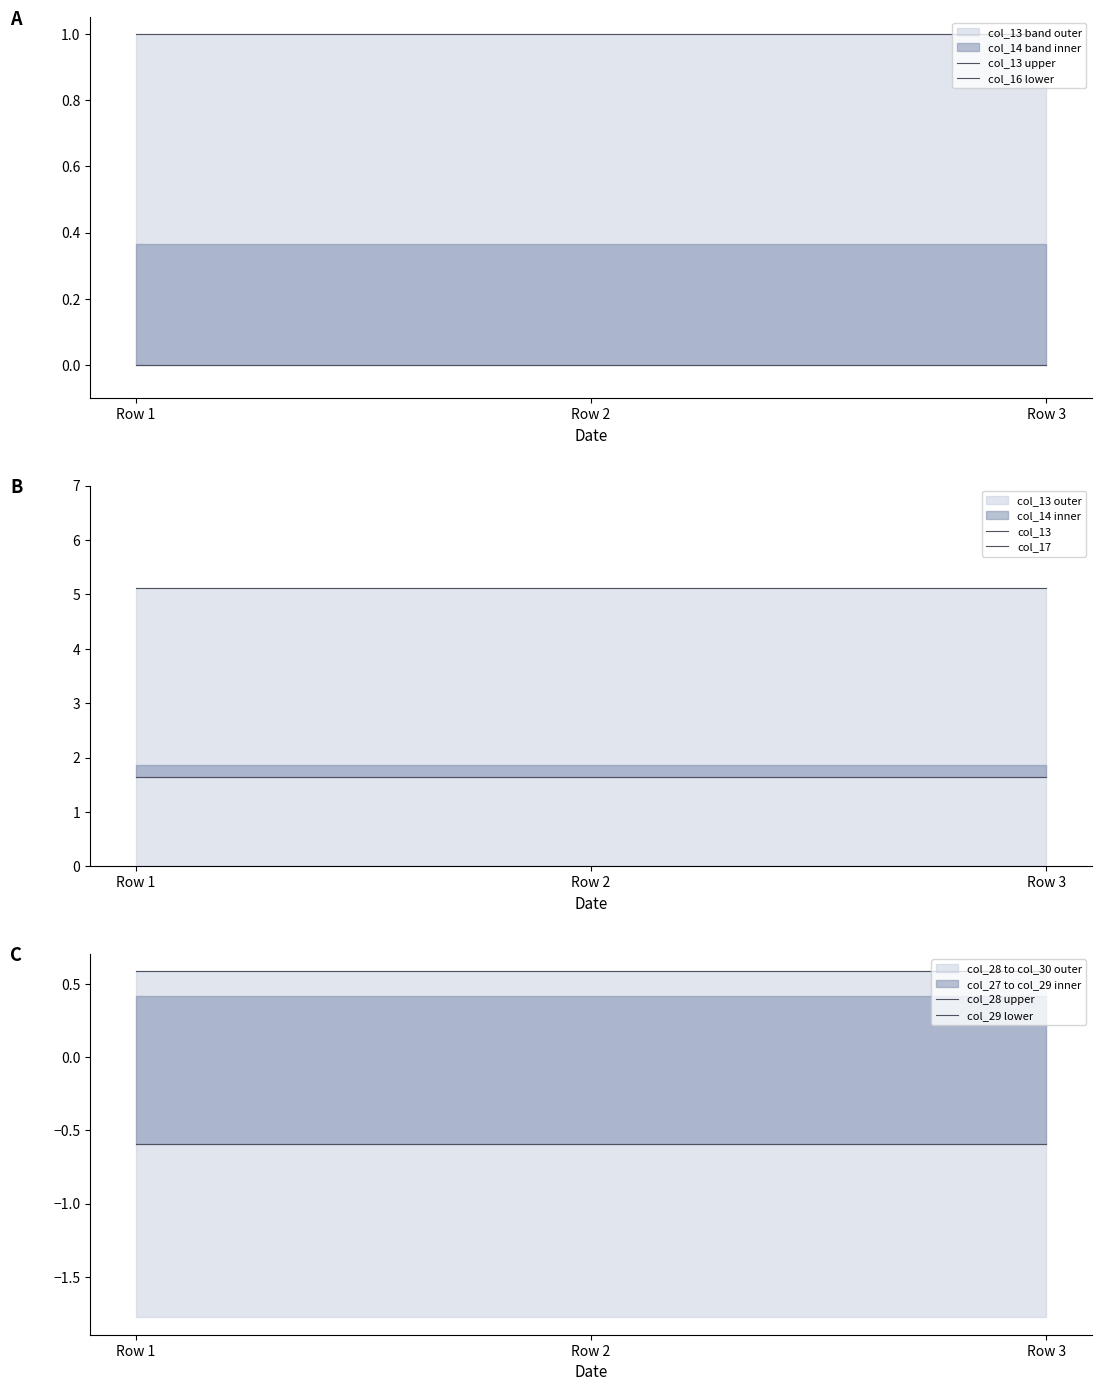

Does the chart have visible grid lines?

No